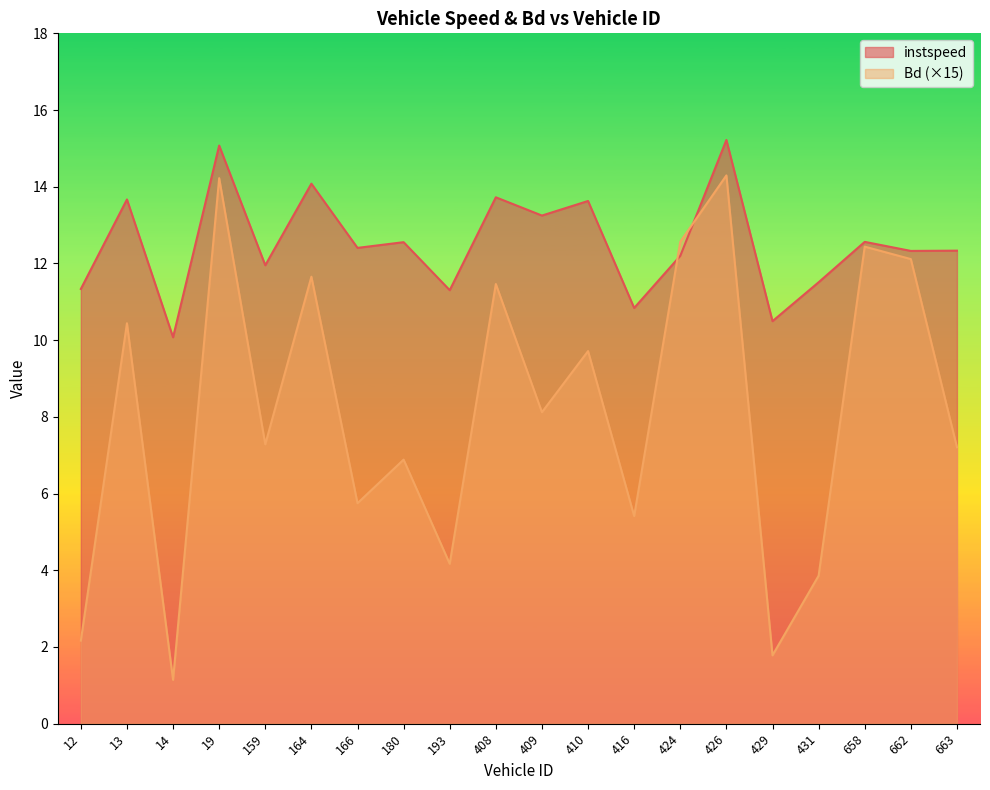

At 663, list the series in order from smallest to largest.

Bd (×15), instspeed